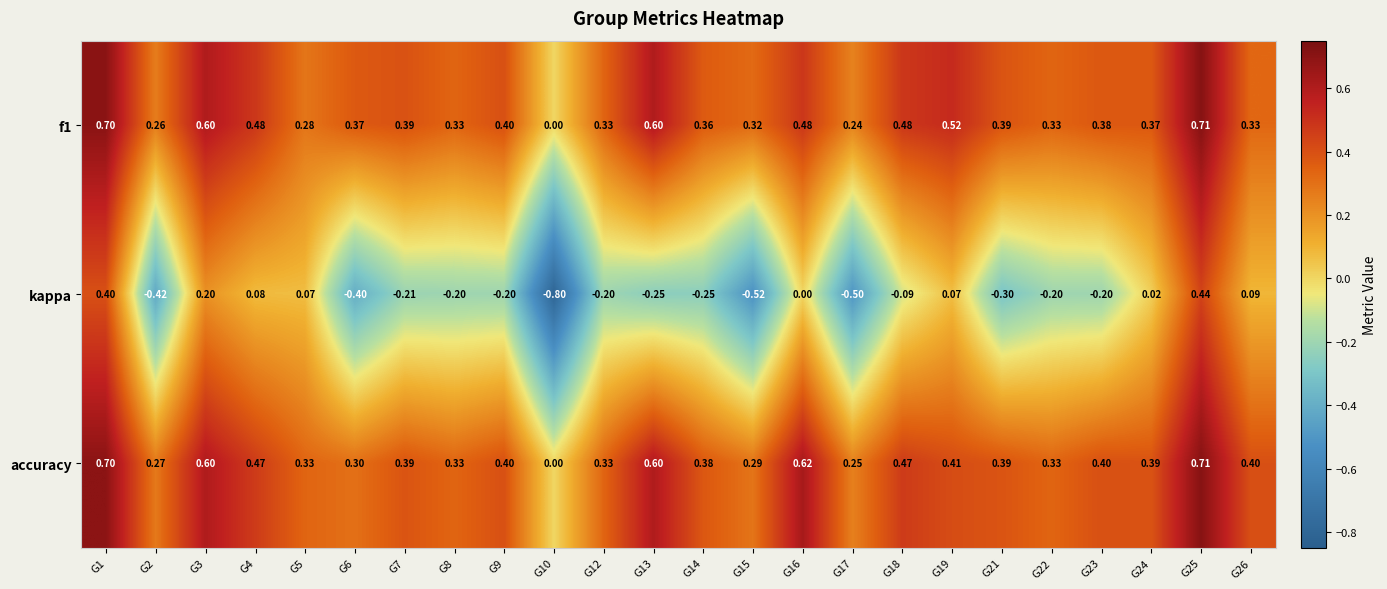

Which label corresponds to the smallest value in the chart?

G10